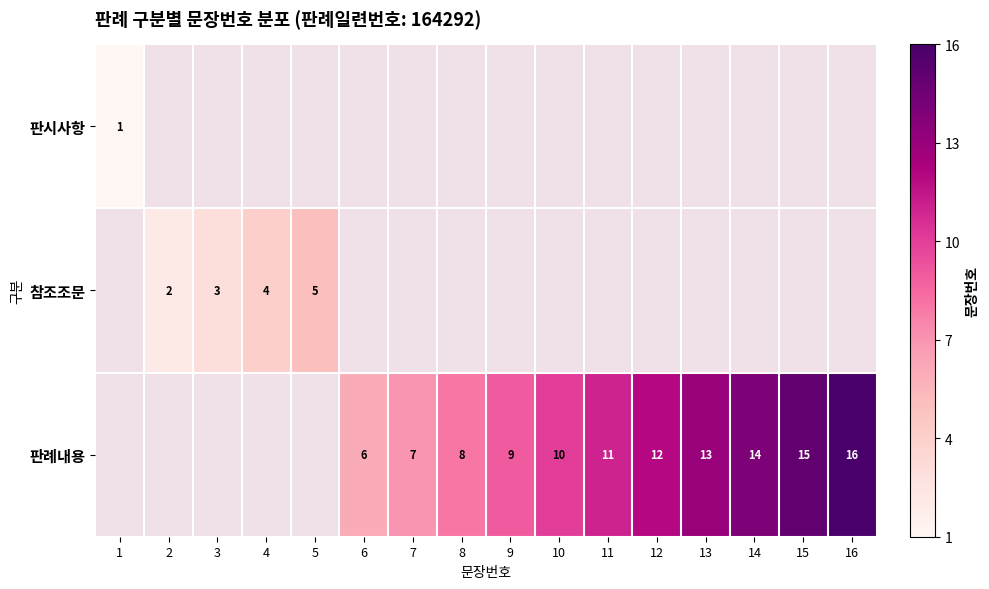

Reading left to right, transcribe all the data shown in this chart.

row_0: 1	0	0	0	0	0	0	0	0	0	0	0	0	0	0	0
row_1: 0	2	3	4	5	0	0	0	0	0	0	0	0	0	0	0
row_2: 0	0	0	0	0	6	7	8	9	10	11	12	13	14	15	16